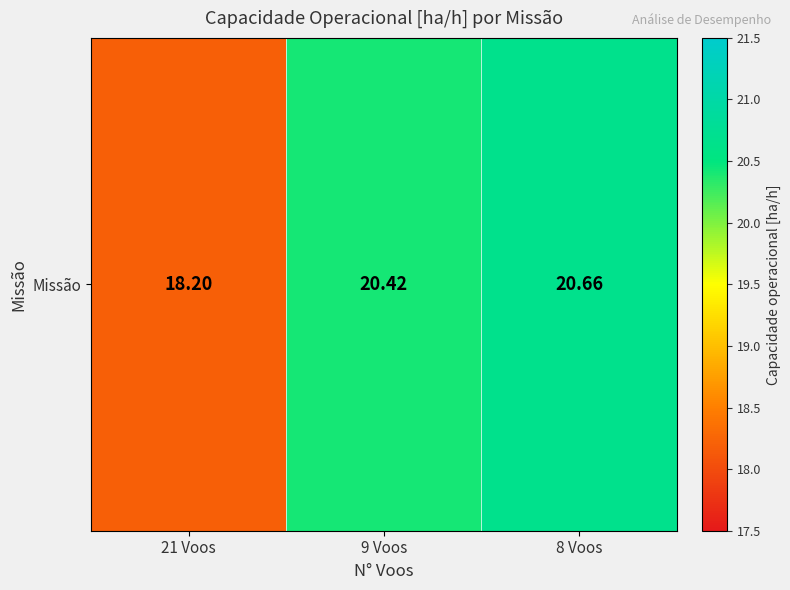

At which label is the value closest to 19?

21 Voos